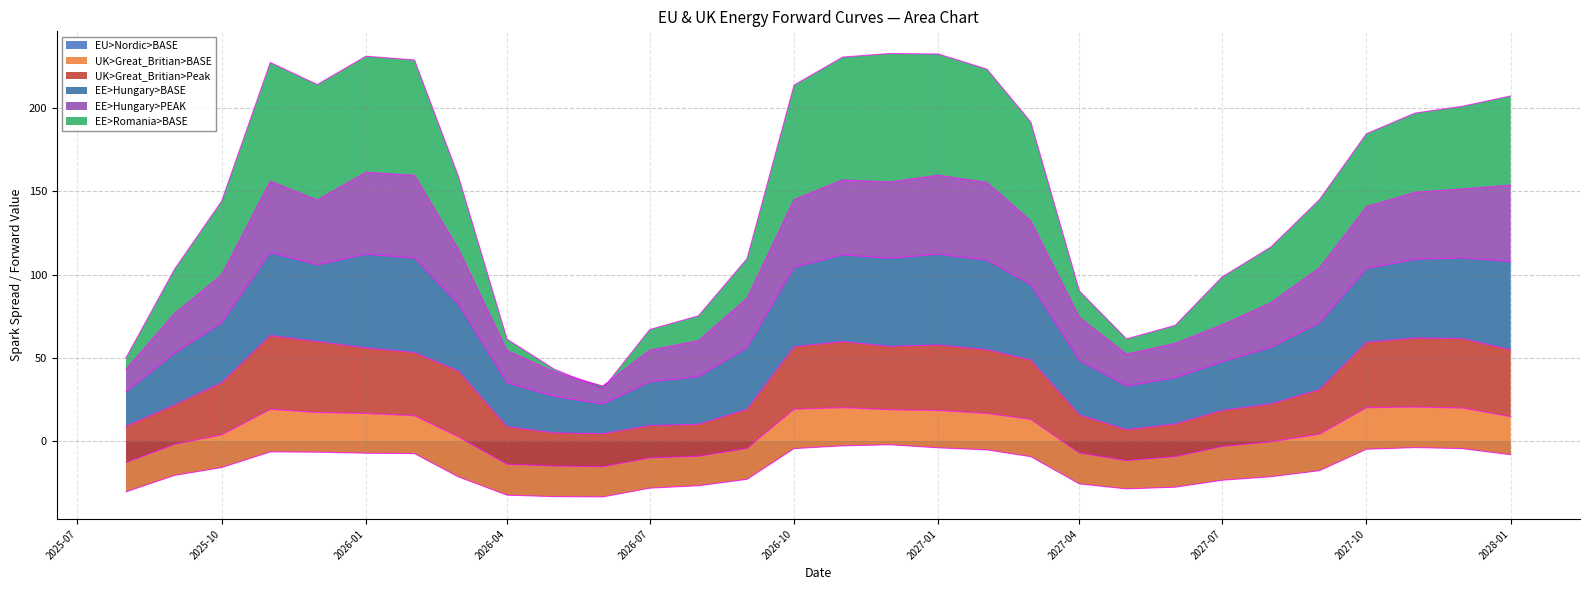

What is the lowest value of the EU>Nordic>BASE series?

-33.5